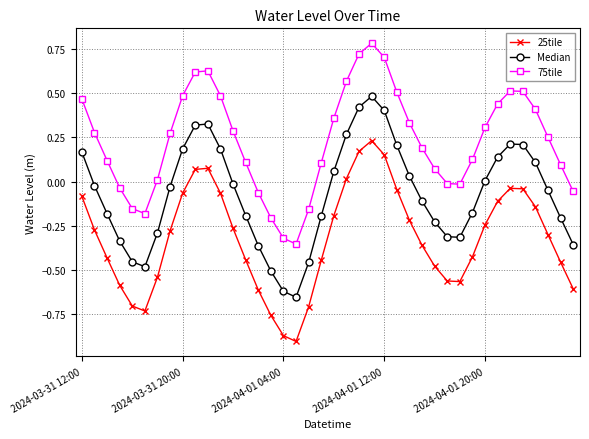

How many interior local valleys does the Median series have?

3